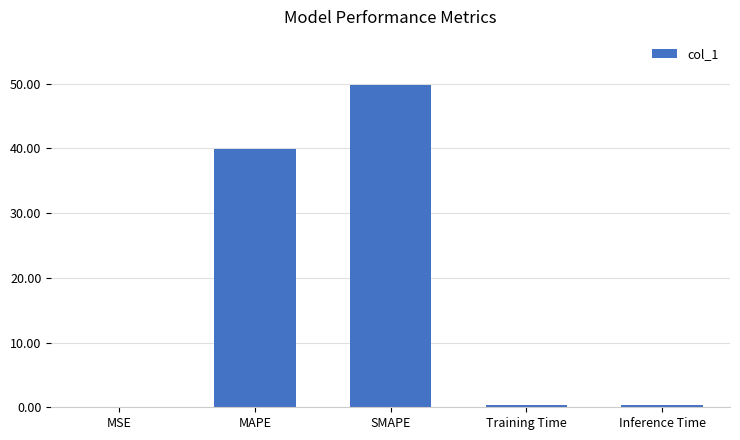

What is the sum of all values?

90.4